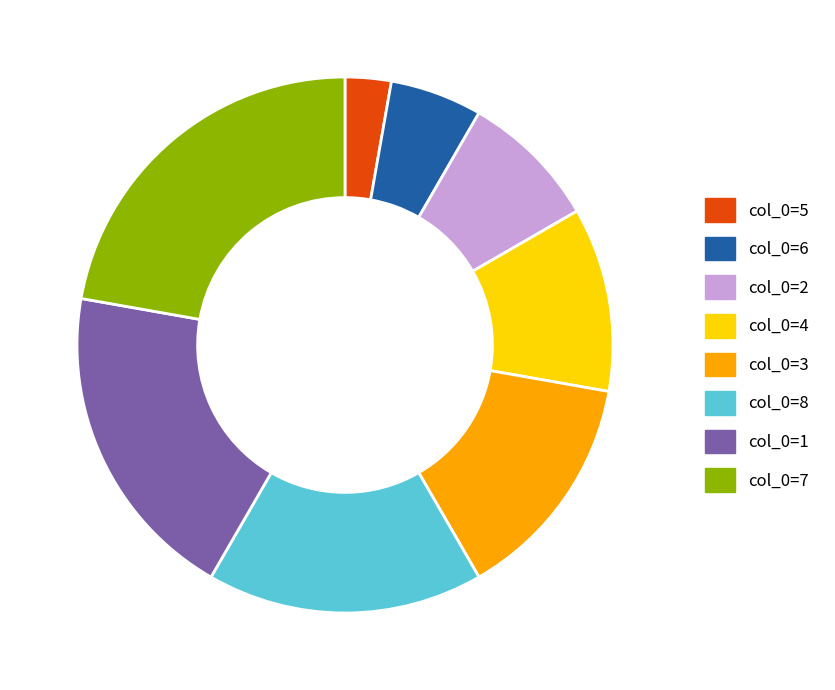

Is there a majority slice in this chart?

No